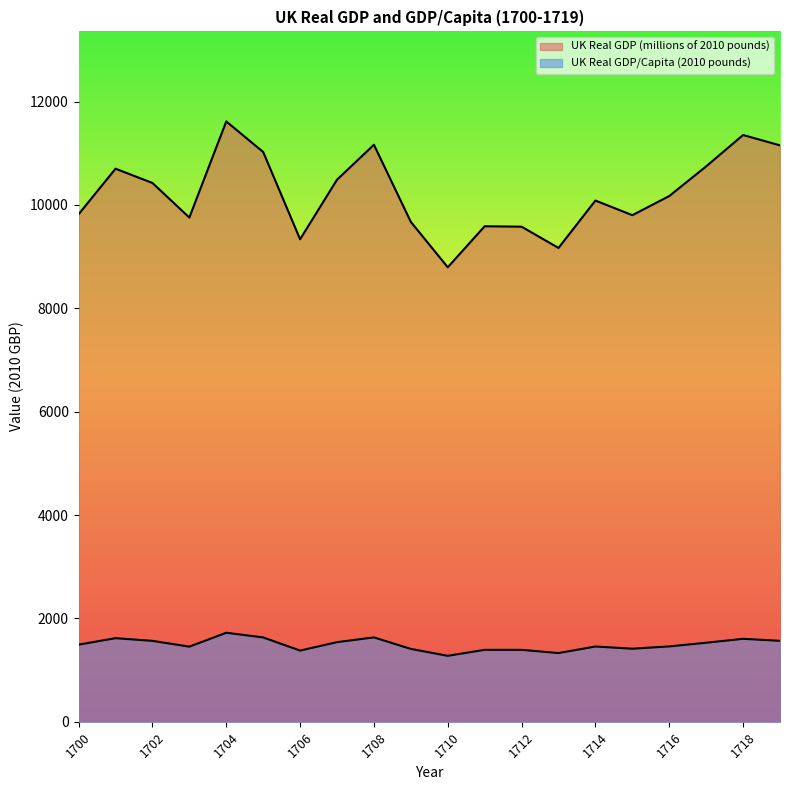

List the series in order of their peak value, highest first.

UK Real GDP (millions of 2010 pounds), UK Real GDP/Capita (2010 pounds)